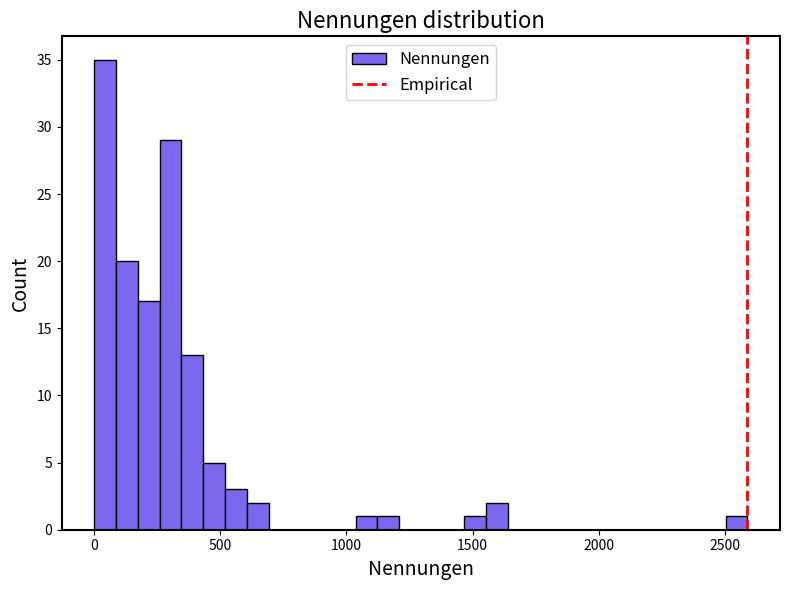

Read against the x-axis, roughly where is the centre of the tallest bar?

50